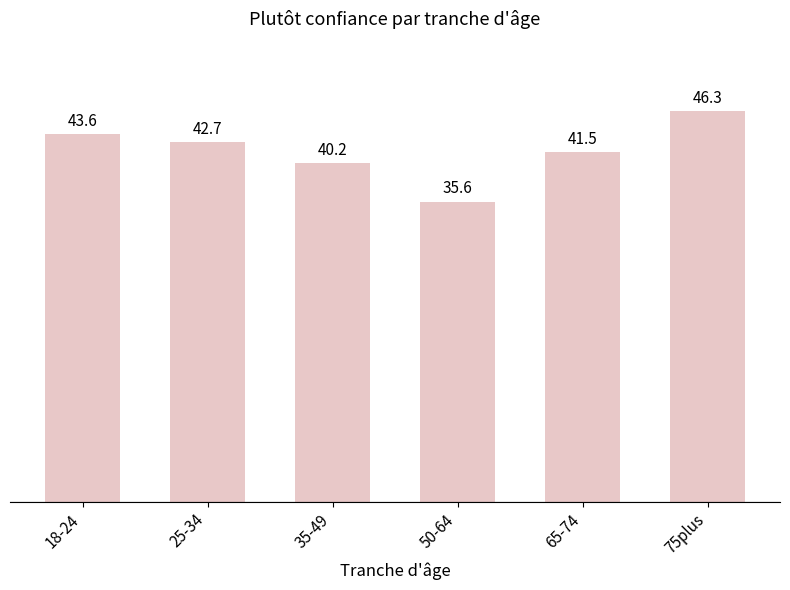

List the labels in order of value, largest first.

75plus, 18-24, 25-34, 65-74, 35-49, 50-64